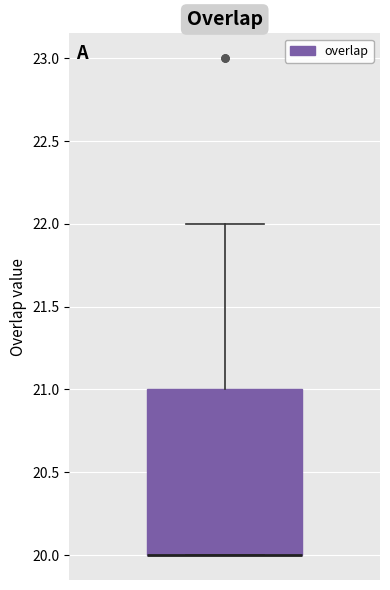

Read this box plot against the y-axis: the position of the median line, the range covered by the box, and the ends of both whiskers. The values are not printed on the chart, so give them approximately, as read against the axis.

median 20 (drawn on the box's lower edge), box 20 to 21, whiskers 20 to 22